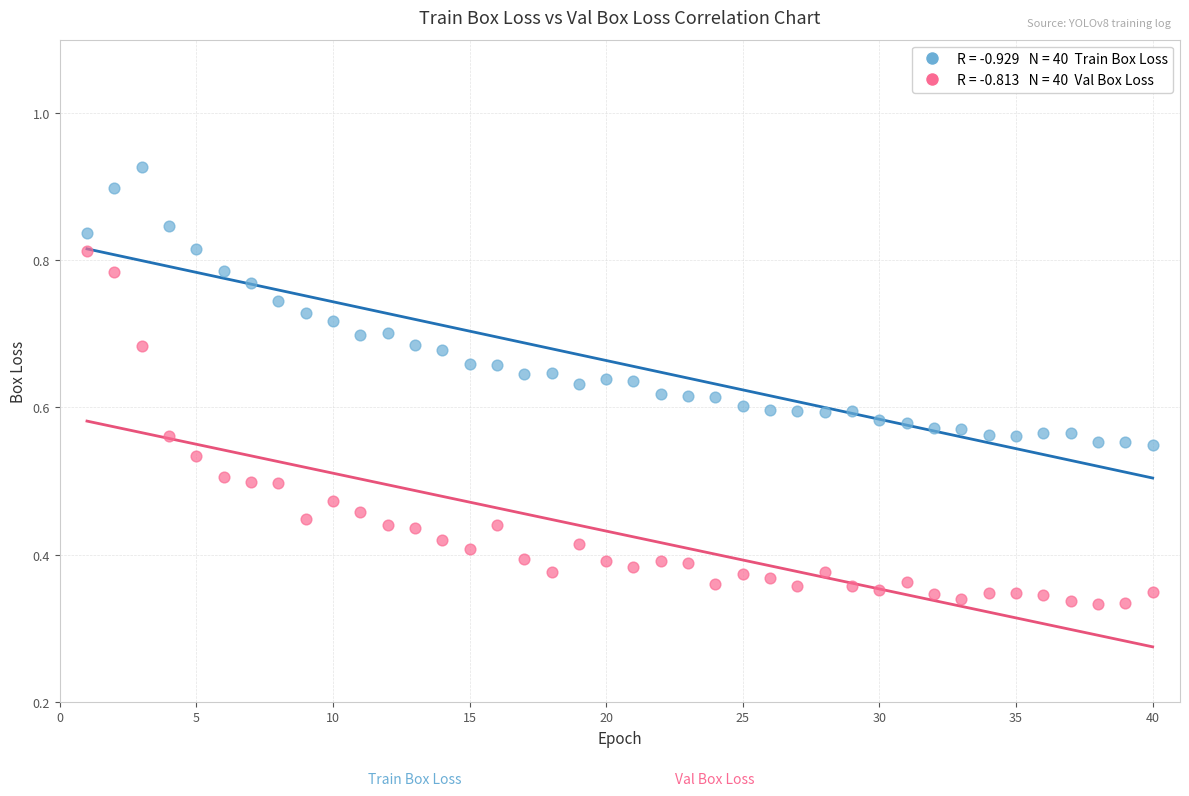

Across all data points, what is the range of X values (max minus min)?

39.0